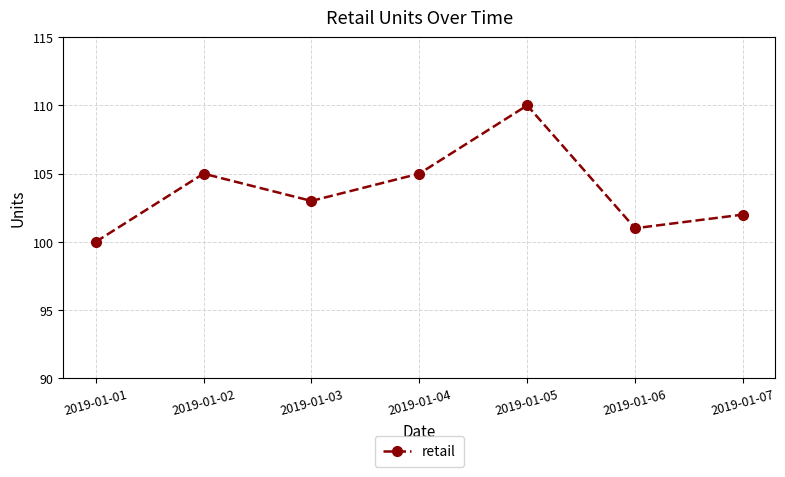

Approximately how many times larger is the value at 2019-01-04 compared to 2019-01-07?

1.0